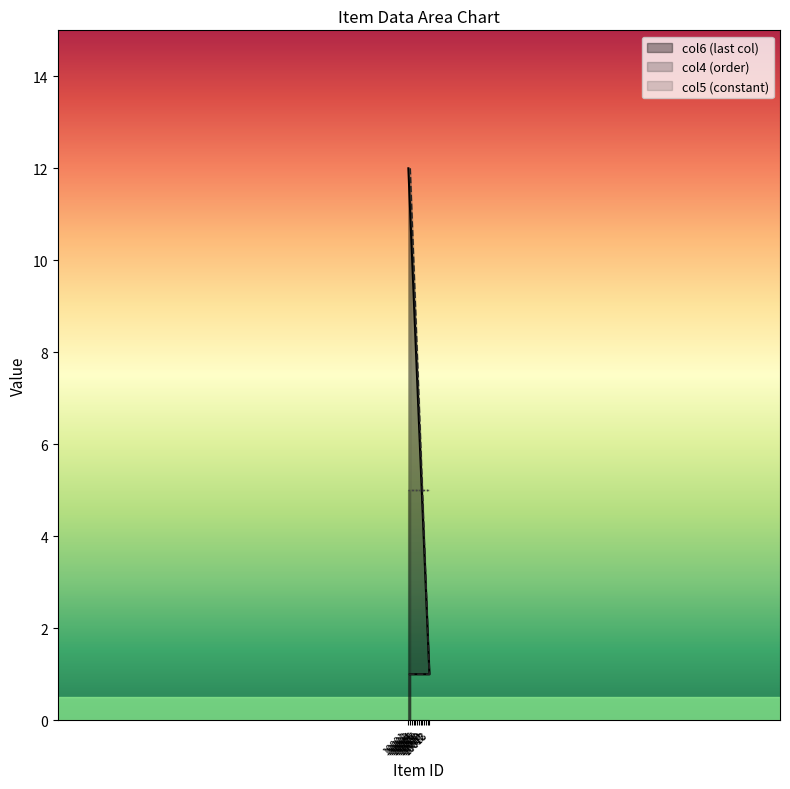

True or false: col6 and col4 intersect in this chart.

False